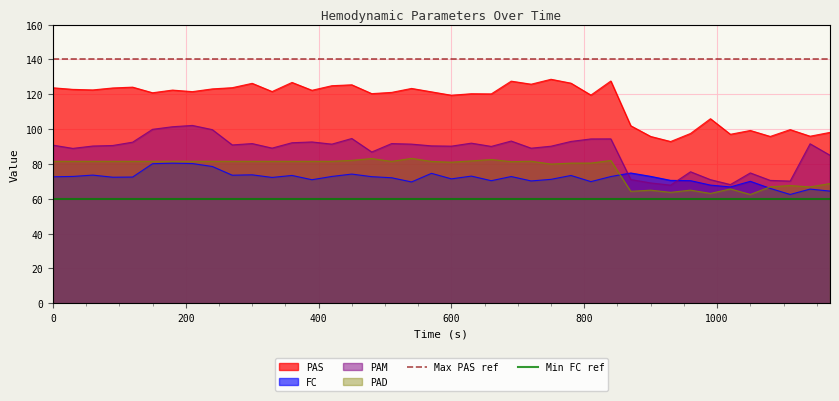

True or false: FC has a value of 72.7 at 0.

True